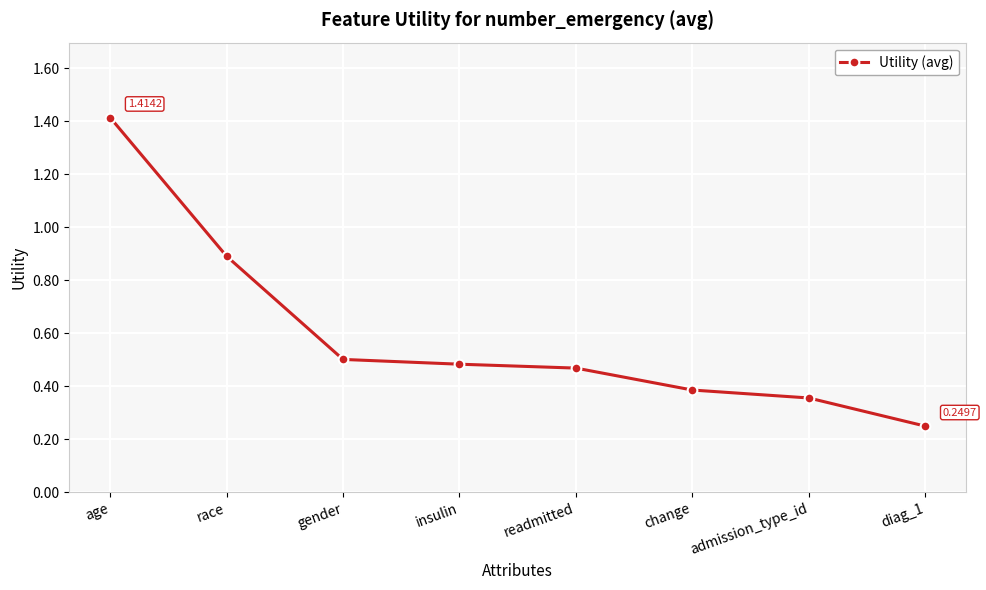

What is the label of the 3rd point from the right?

change